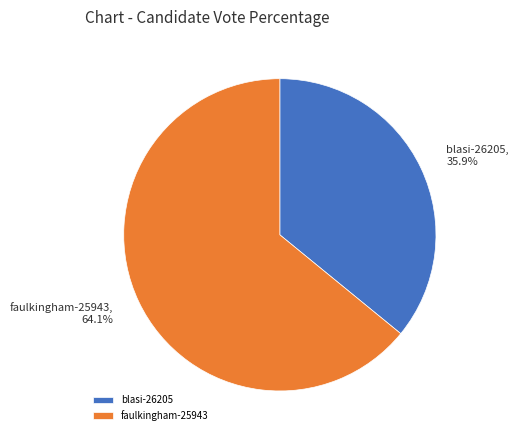

How much of the chart is everything except faulkingham-25943?

35.9%